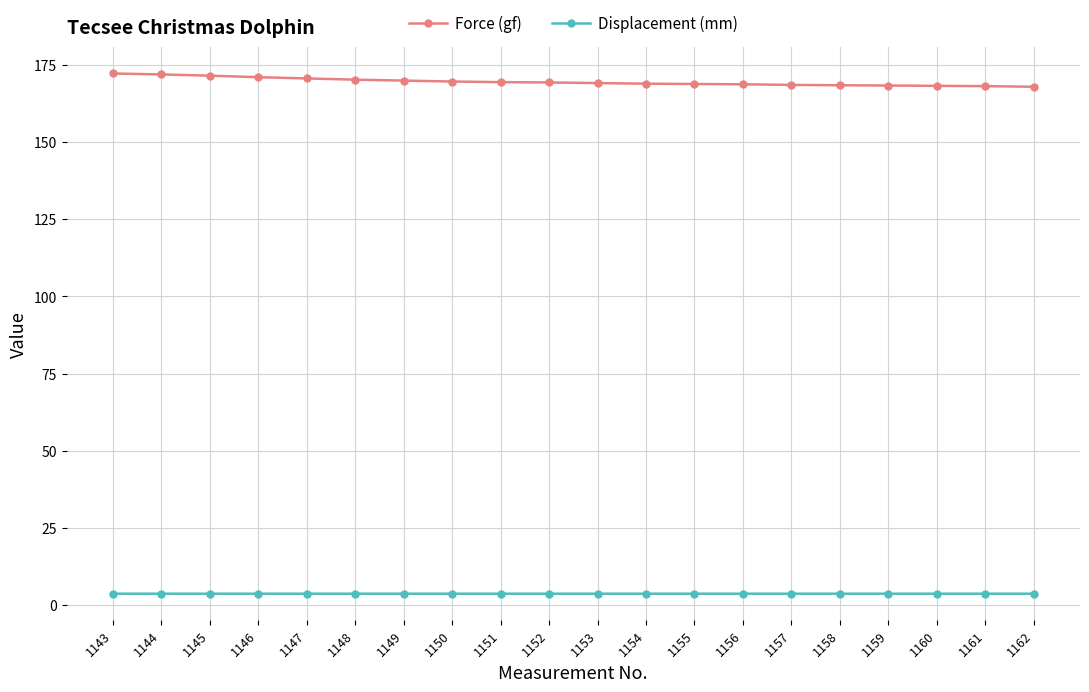

Is this an area chart (filled region under the line)?

No